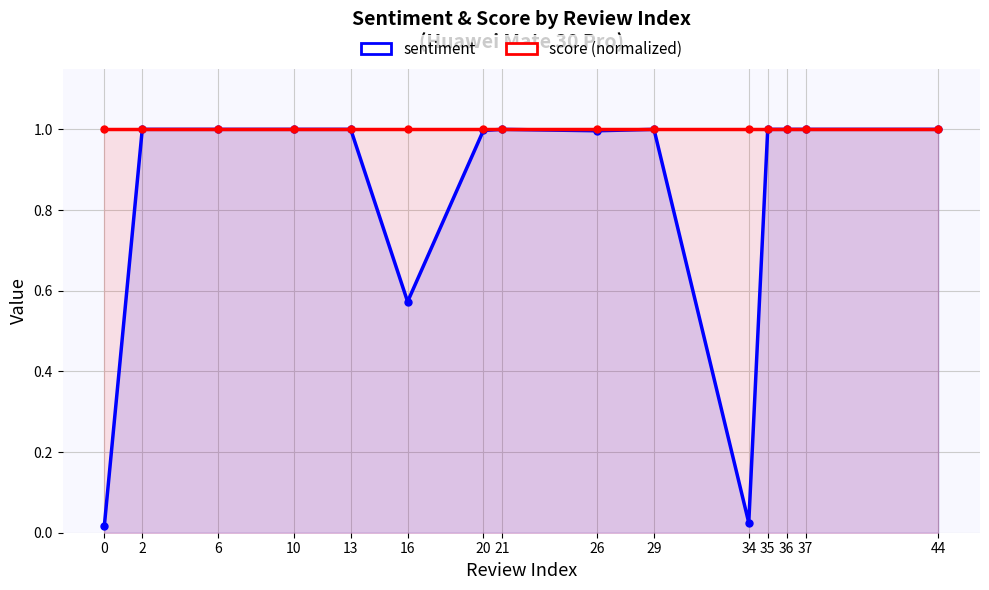

Does the chart have visible grid lines?

Yes